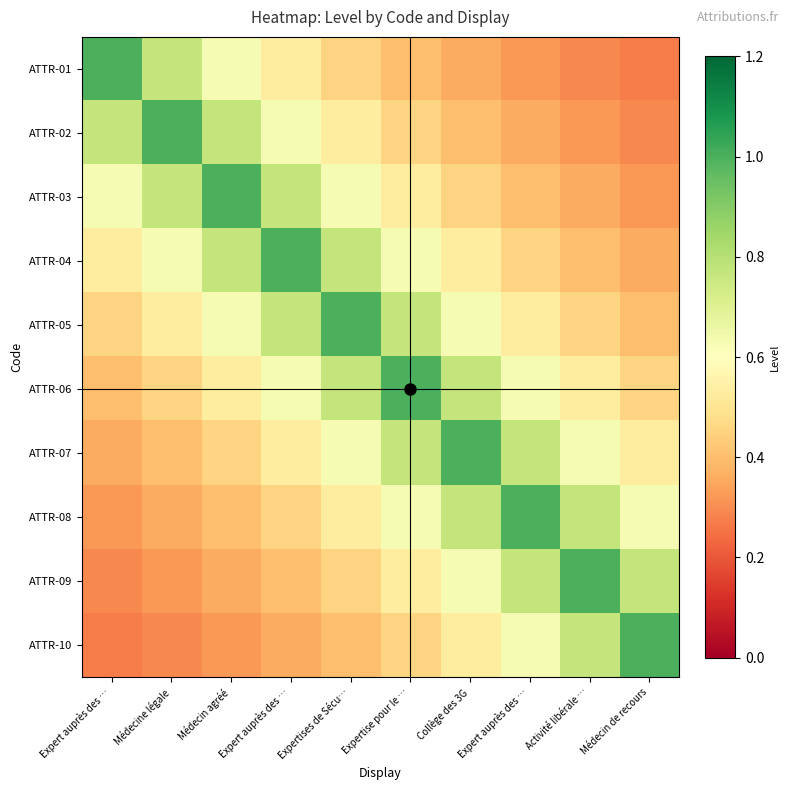

Which series has the widest spread of values?

ATTR-01